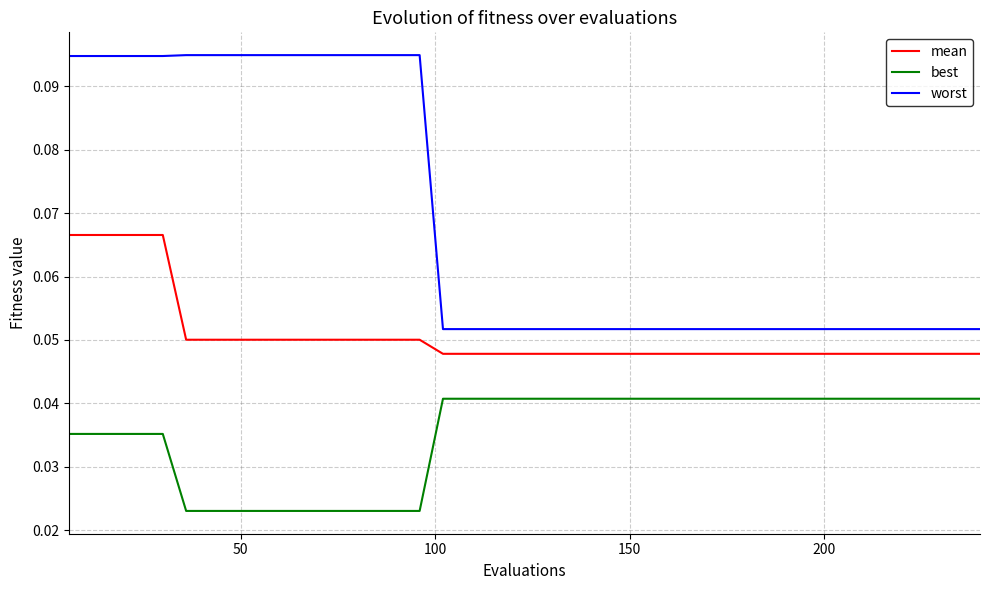

How many lines are shown in the chart?

3